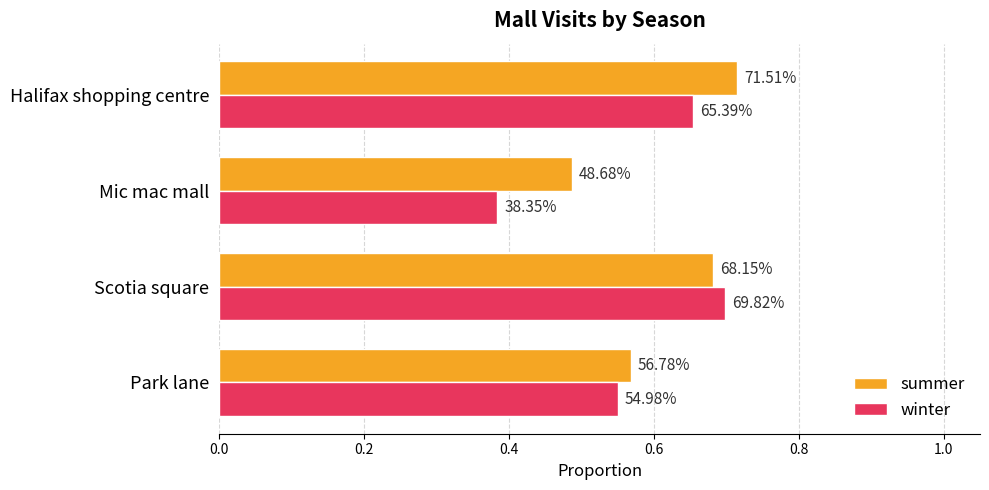

What are all the series names shown in the legend?

summer, winter